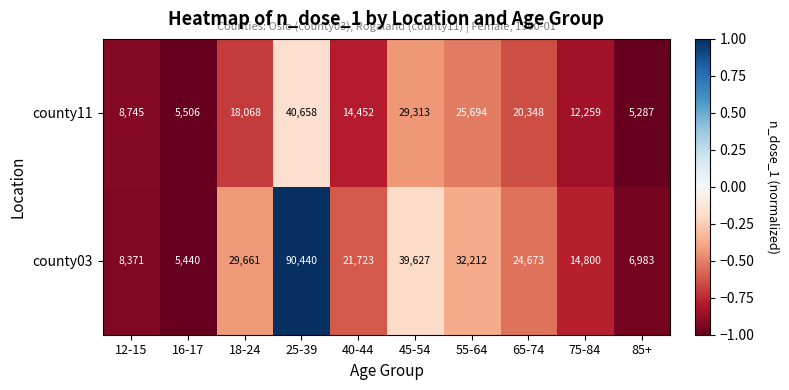

Where is county11 nearest to the value 22972?

65-74